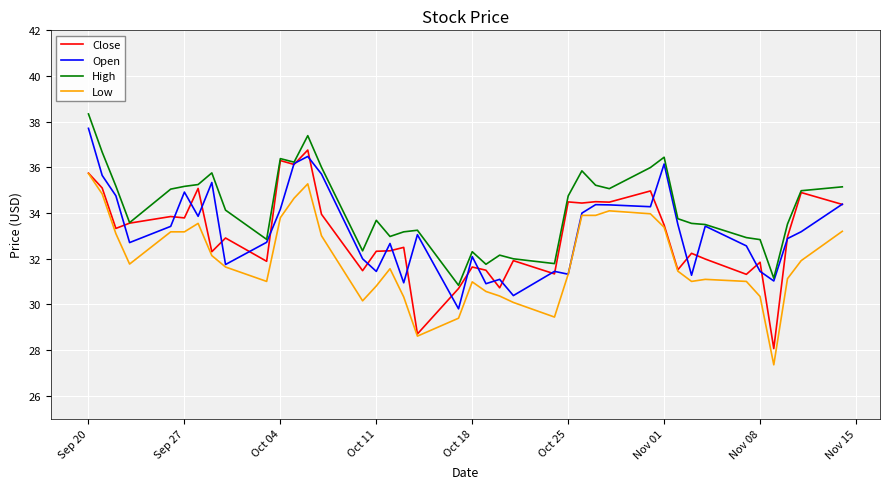

True or false: Low and High cross at least once.

False